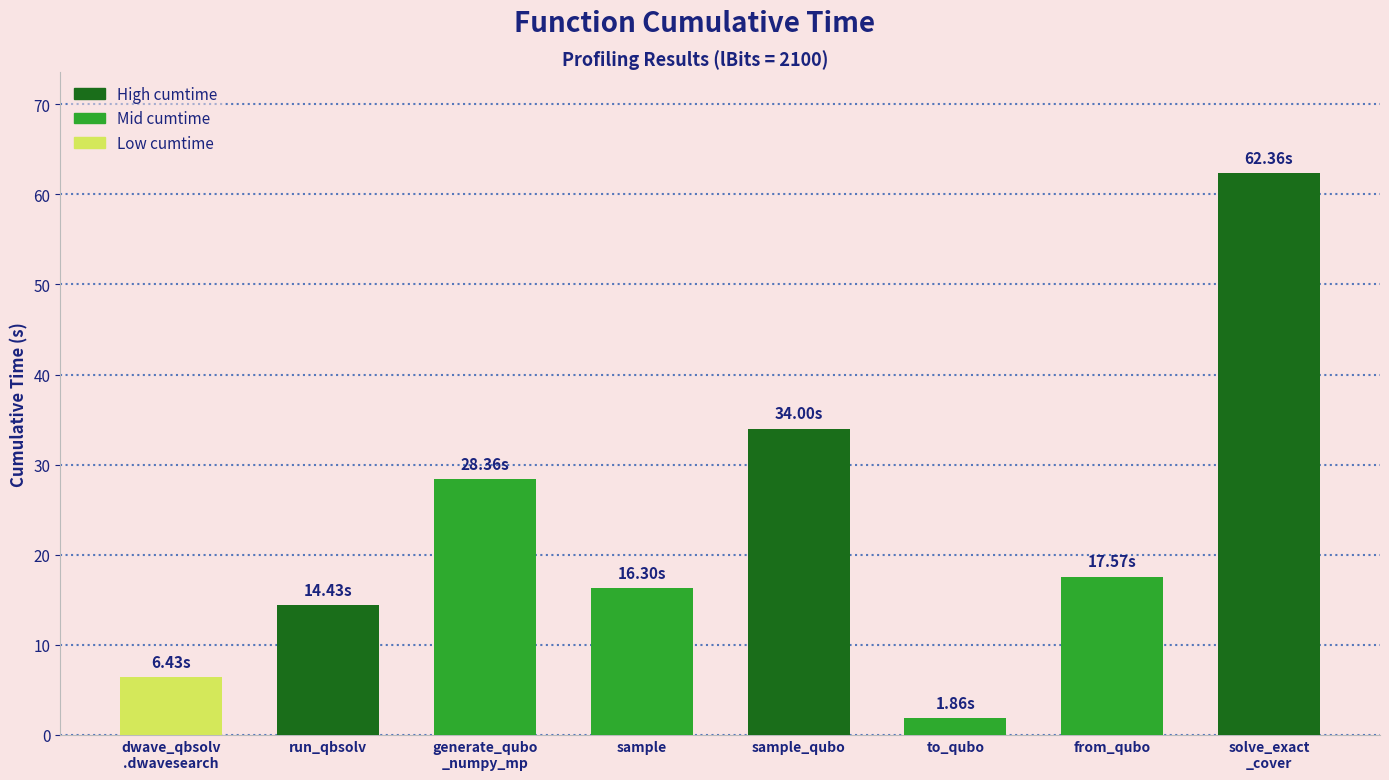

What is the greatest value displayed?

62.4